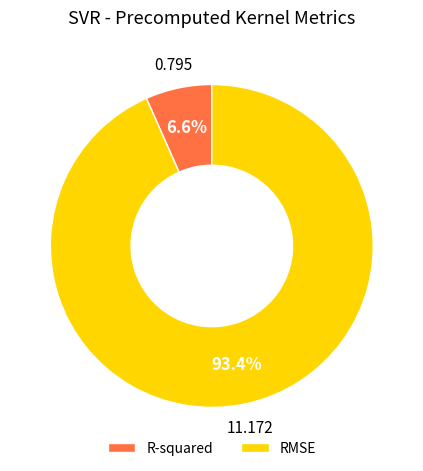

Which slice is the largest?

RMSE